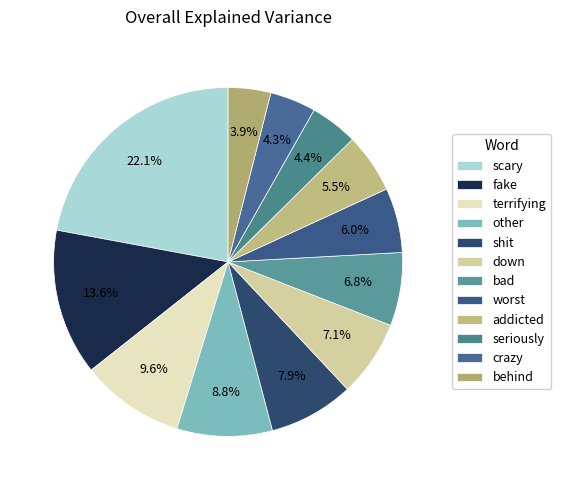

To the nearest percent, what is the average slice percentage?

8%